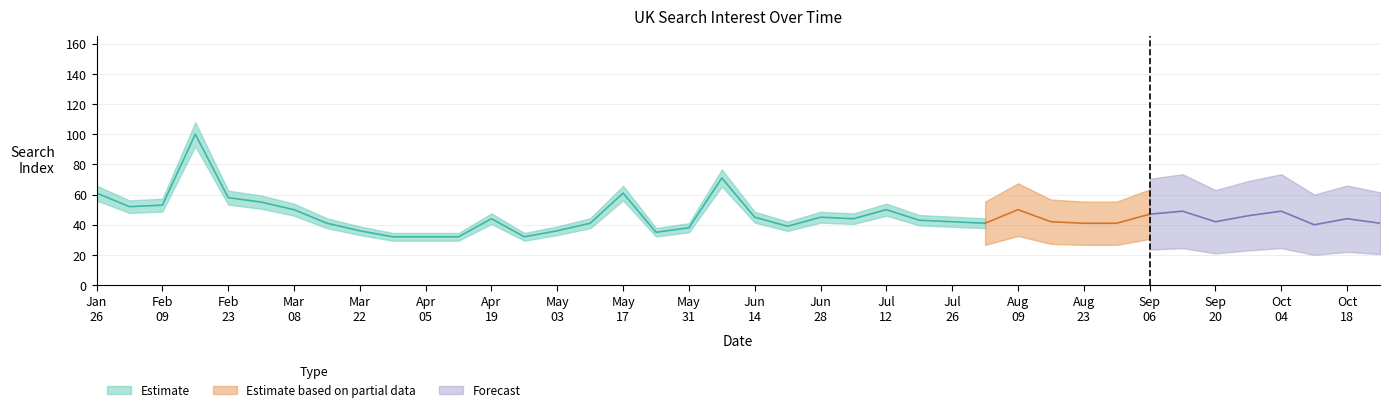

List the labels in order of value, largest first.

2020-02-16, 2020-06-07, 2020-01-26, 2020-05-17, 2020-02-23, 2020-03-01, 2020-02-09, 2020-02-02, 2020-03-08, 2020-07-12, 2020-08-09, 2020-09-13, 2020-10-04, 2020-09-06, 2020-09-27, 2020-06-14, 2020-06-28, 2020-04-19, 2020-07-05, 2020-10-18, 2020-07-19, 2020-07-26, 2020-08-16, 2020-09-20, 2020-03-15, 2020-05-10, 2020-08-02, 2020-08-23, 2020-08-30, 2020-10-25, 2020-10-11, 2020-06-21, 2020-05-31, 2020-03-22, 2020-05-03, 2020-05-24, 2020-03-29, 2020-04-05, 2020-04-12, 2020-04-26